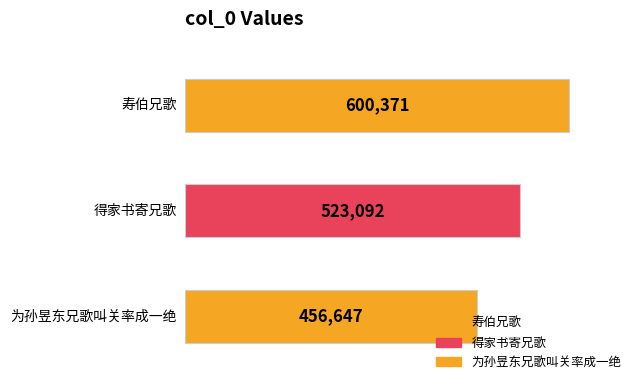

Rank the categories by value from lowest to highest.

为孙昱东兄歌叫关率成一绝, 得家书寄兄歌, 寿伯兄歌